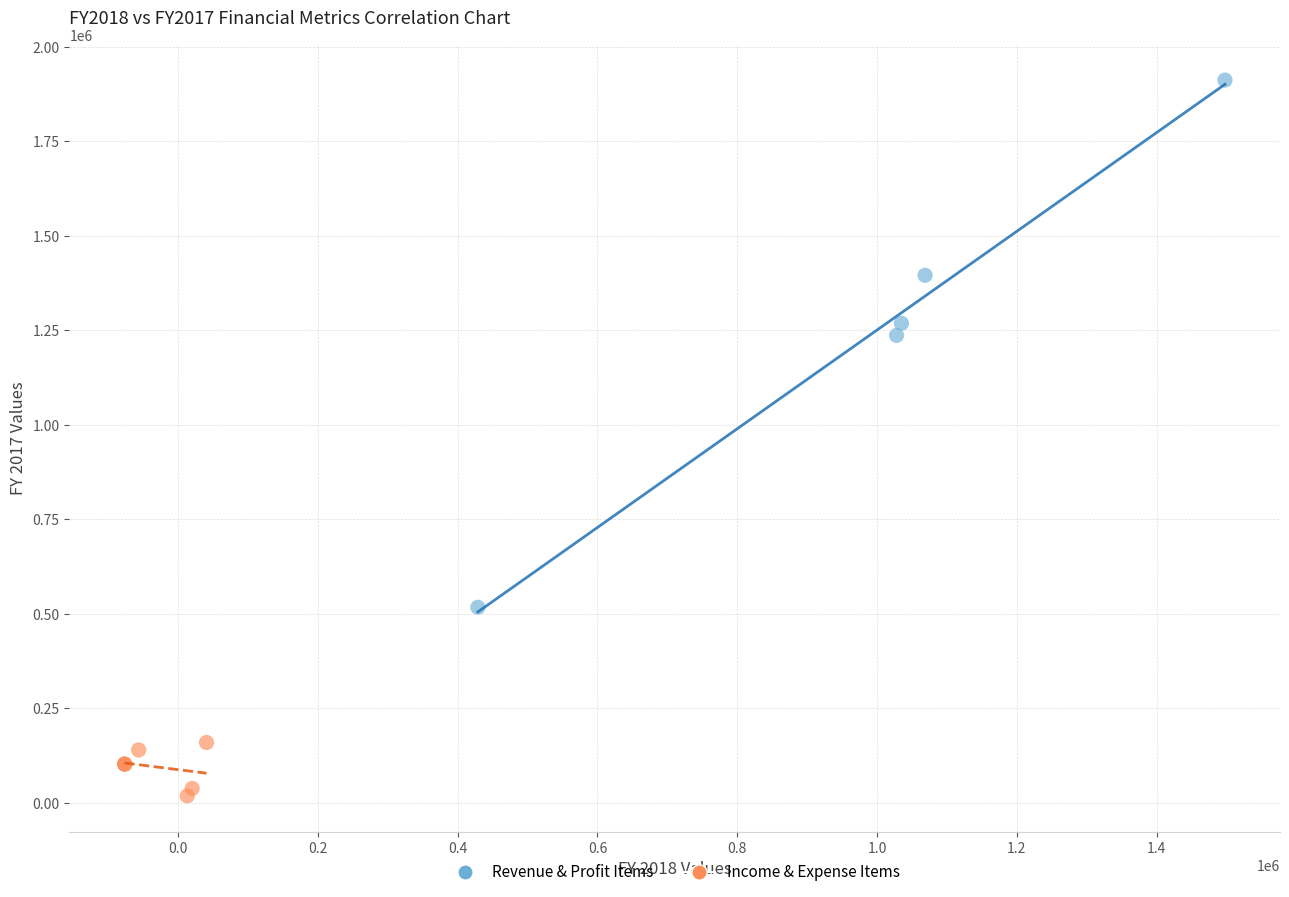

What are all the series names shown in the legend?

Revenue & Profit Items, Income & Expense Items